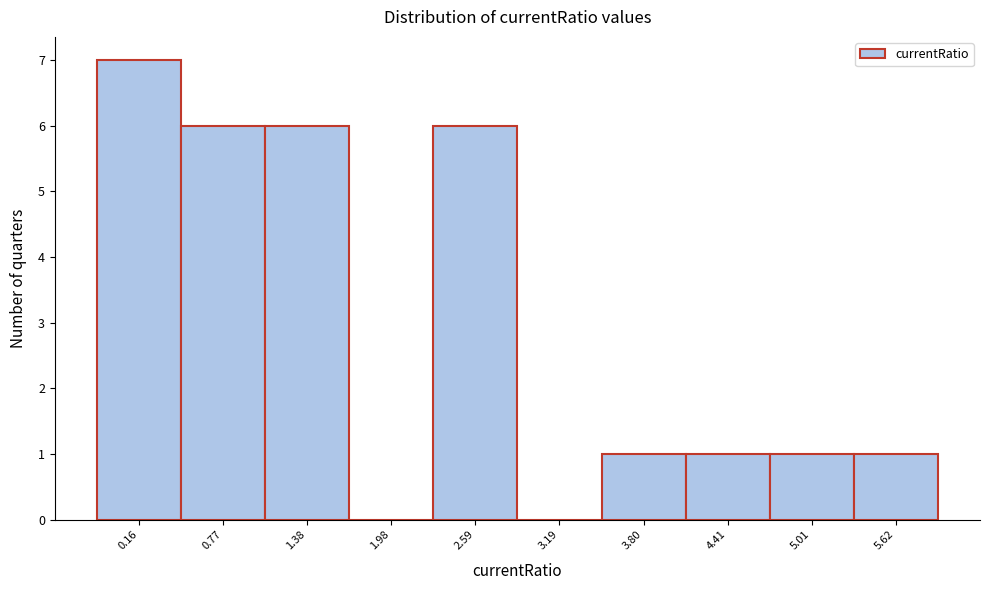

Reading right to left, extract all data points from this chart.

5.62=1	5.01=1	4.41=1	3.80=1	3.19=0	2.59=6	1.98=0	1.38=6	0.77=6	0.16=7